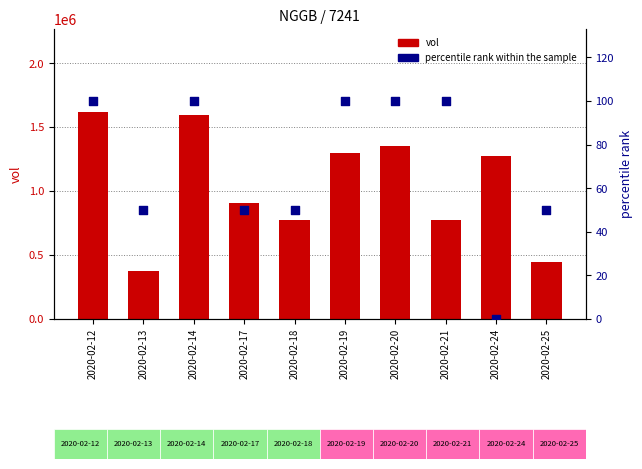

Which series has the widest spread of Y values?

vol